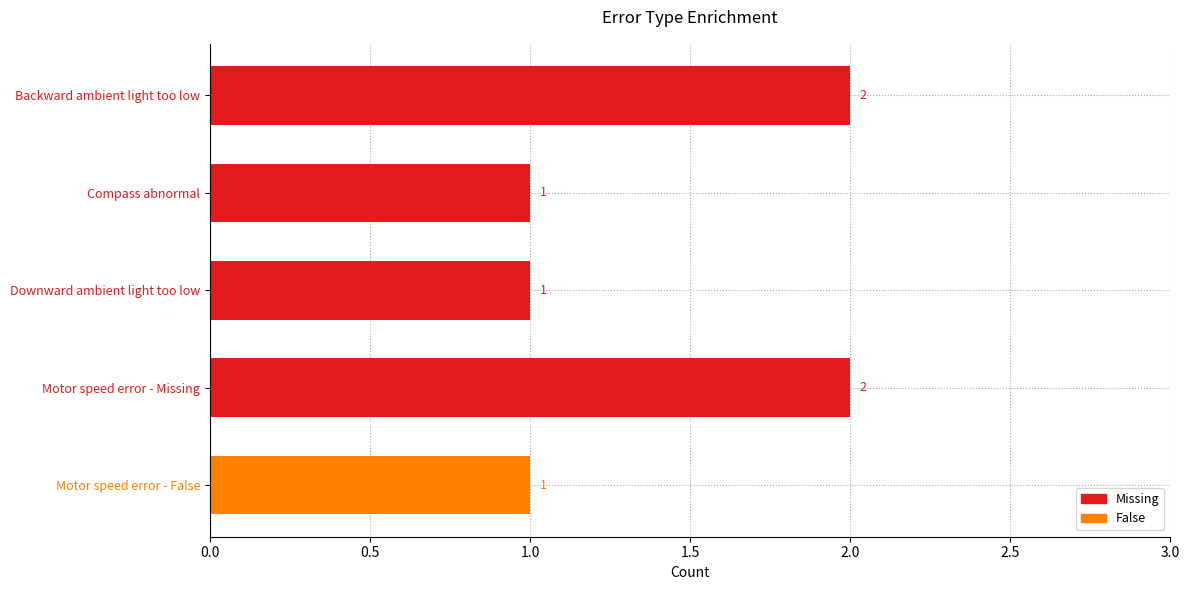

What is the value of the 3rd bar from the top?

1